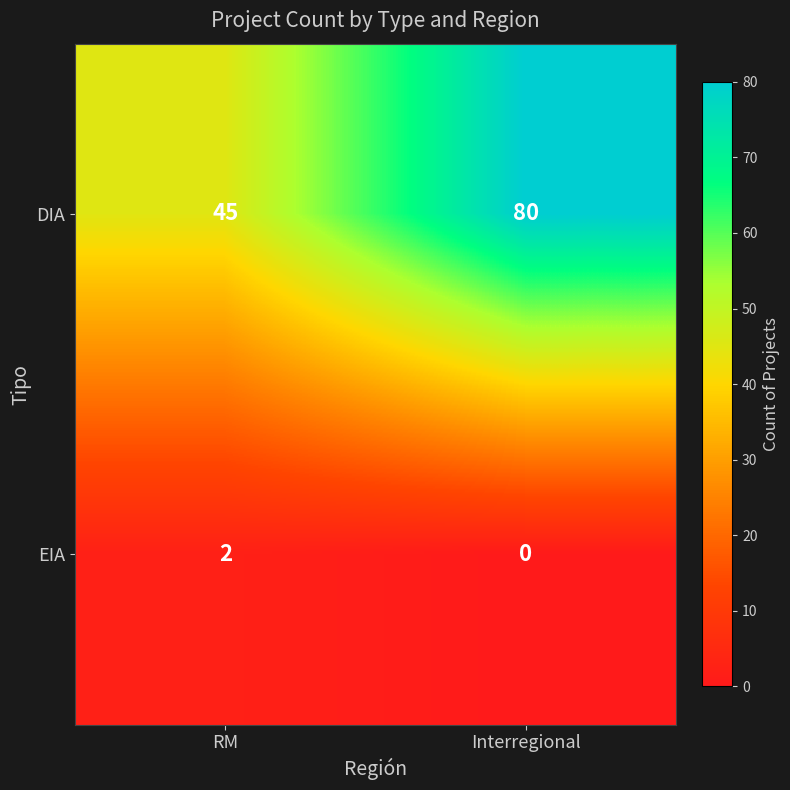

At which label is DIA closest to 62?

RM